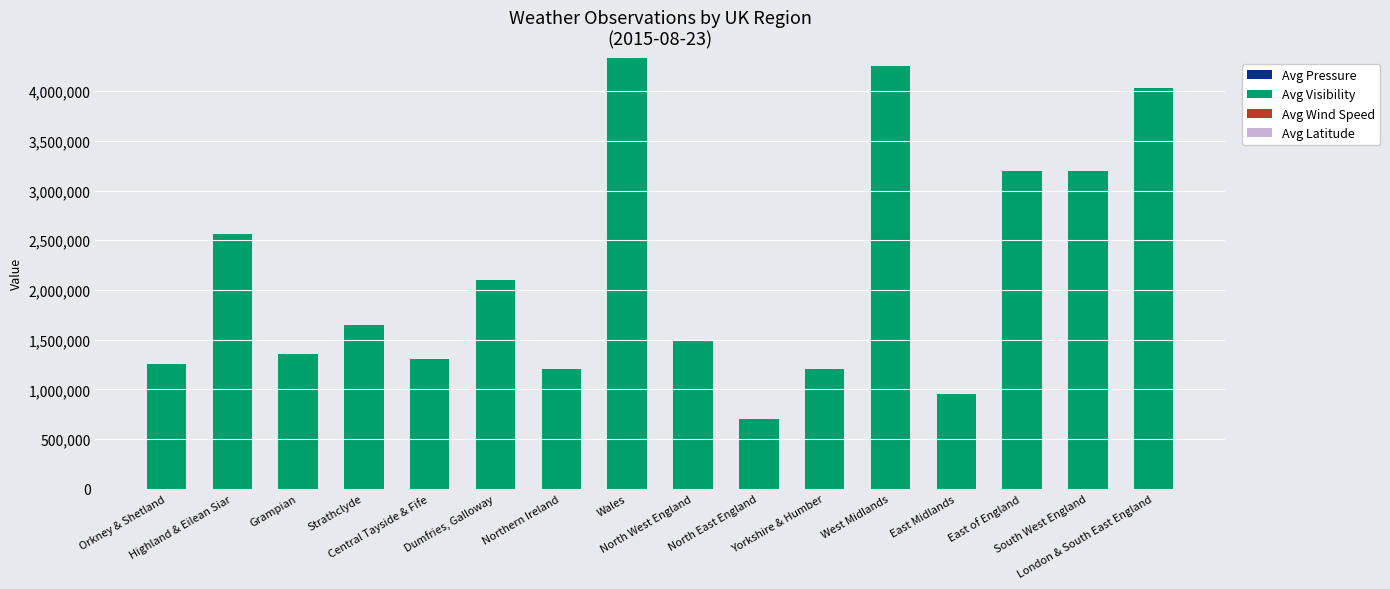

How many data points does each series have?

16